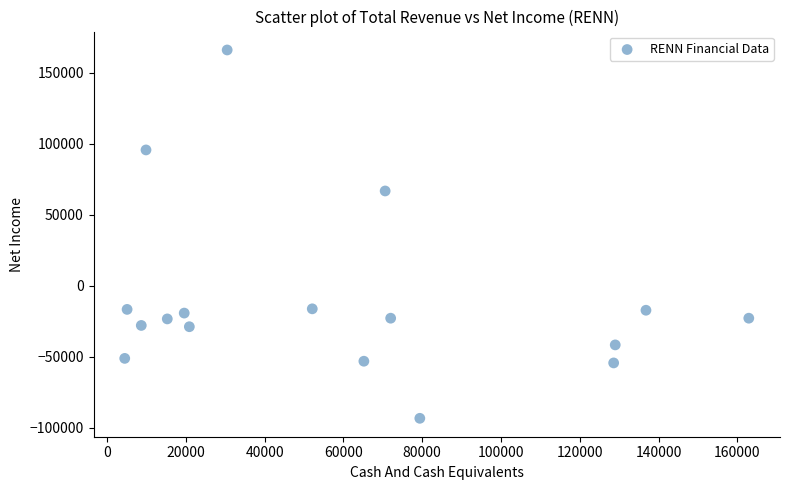

What Y value in the scatter plot is closest to 36400?

66800